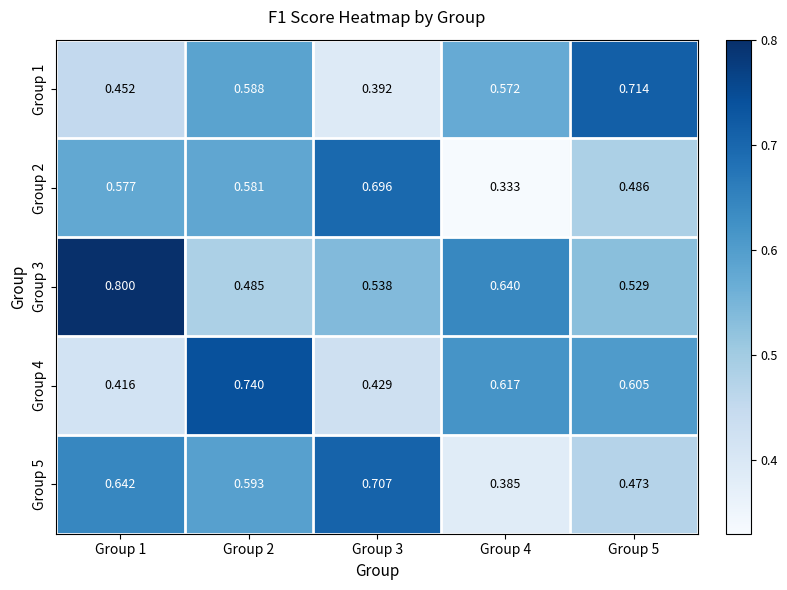

Is the value of Group 1 at Group 2 greater than the value of Group 4 at Group 2?

No